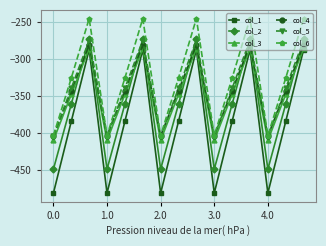

How many interior local peaks does the col_3 series have?

4